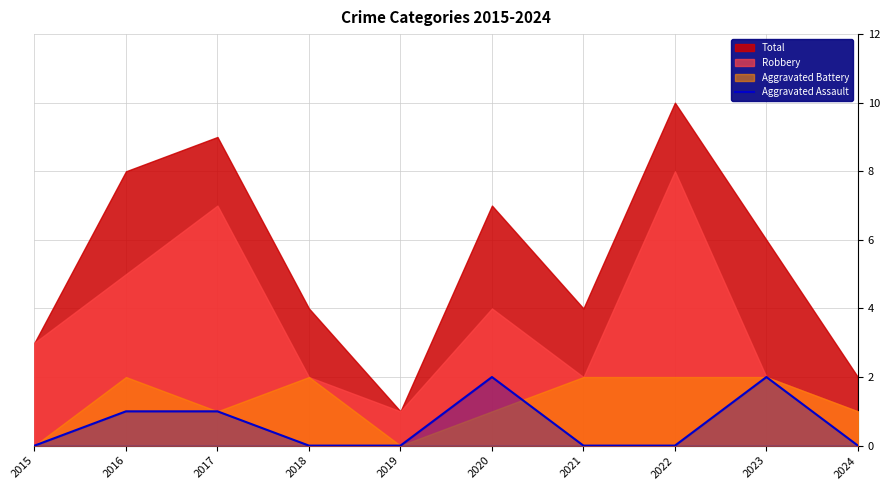

Does the chart have visible grid lines?

Yes